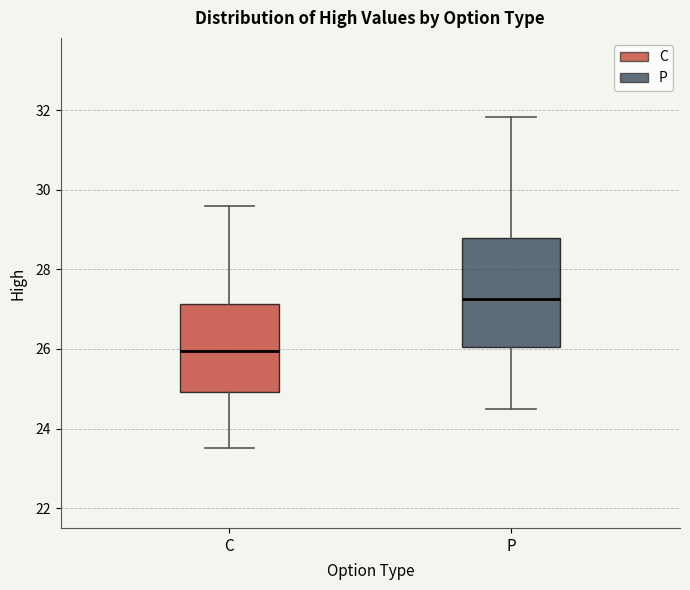

Which box has the highest median line?

P